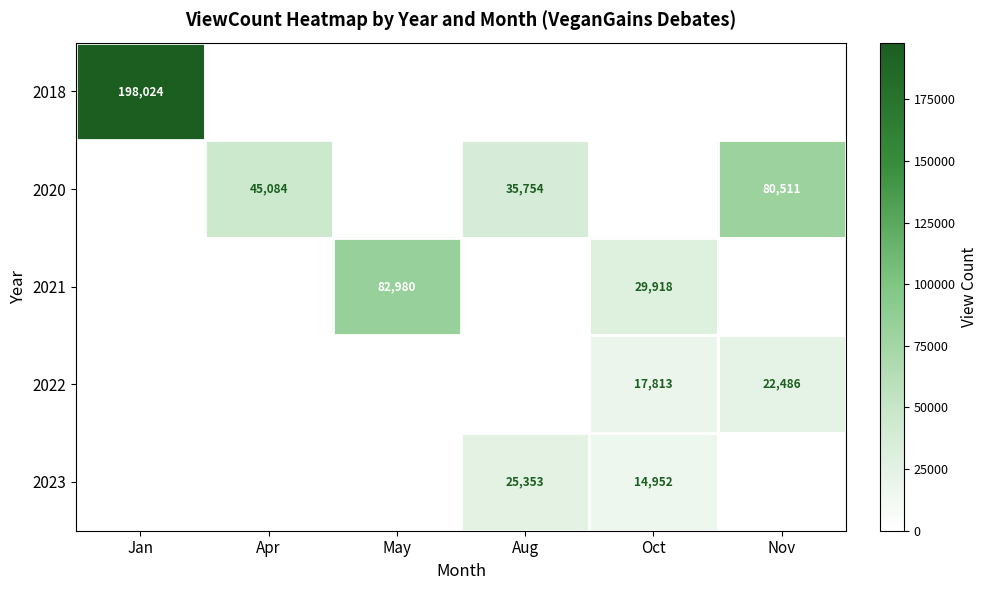

The value of 2023 at Aug is 25353. True or false?

True